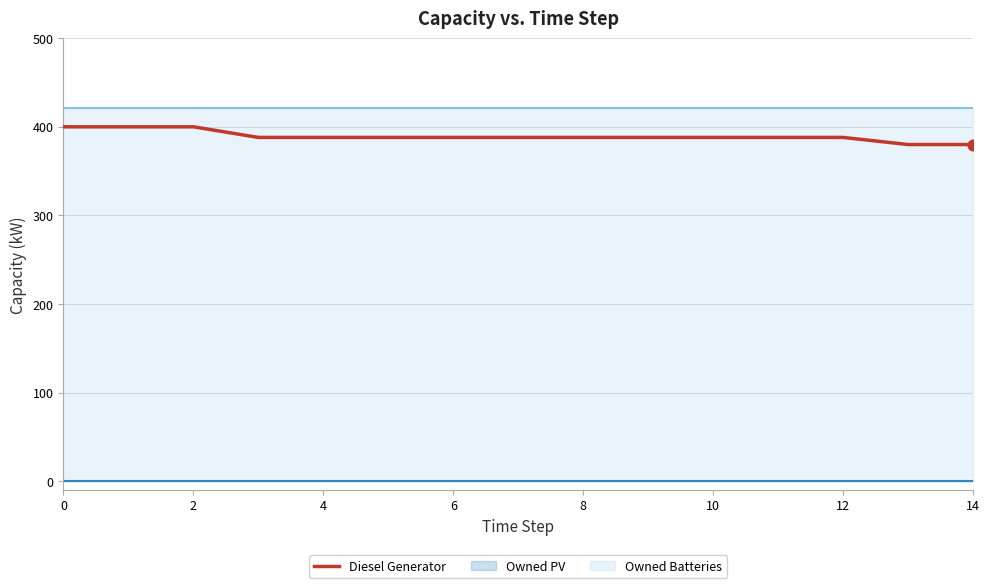

The value of Diesel Generator at 10 is 519. True or false?

False